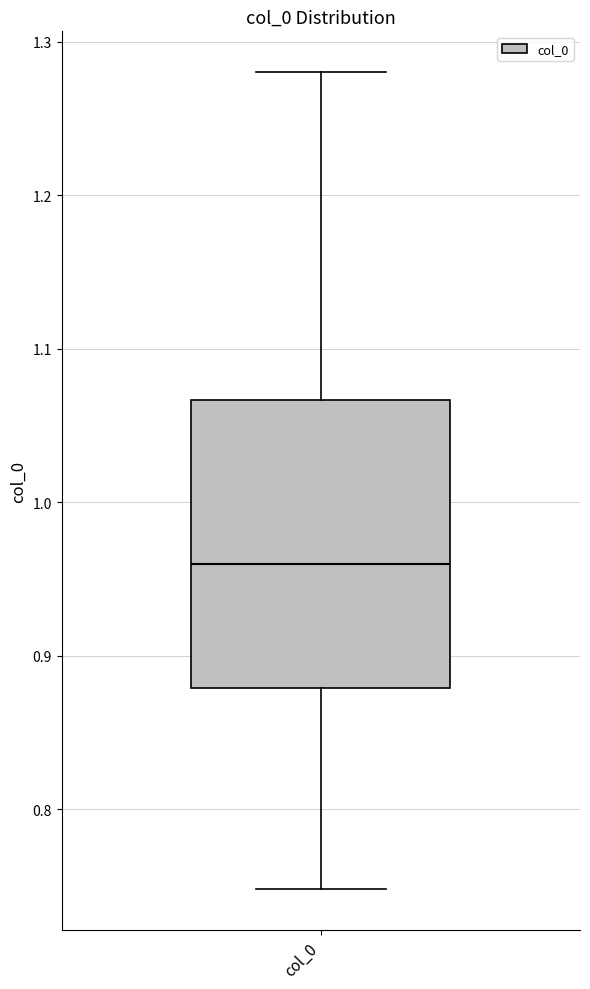

Transcribe this box plot: give where the median line is, the range the box spans, and where the two whiskers end, as read against the y-axis. The values are not printed on the chart, so give them approximately, as read against the axis.

median 0.96, box 0.88 to 1.07, whiskers 0.75 to 1.28